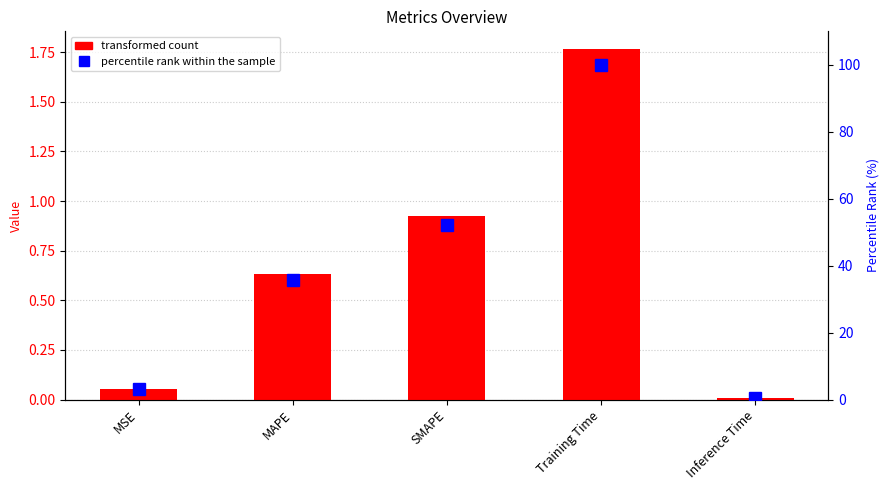

Which has a higher value, MAPE or Inference Time?

MAPE